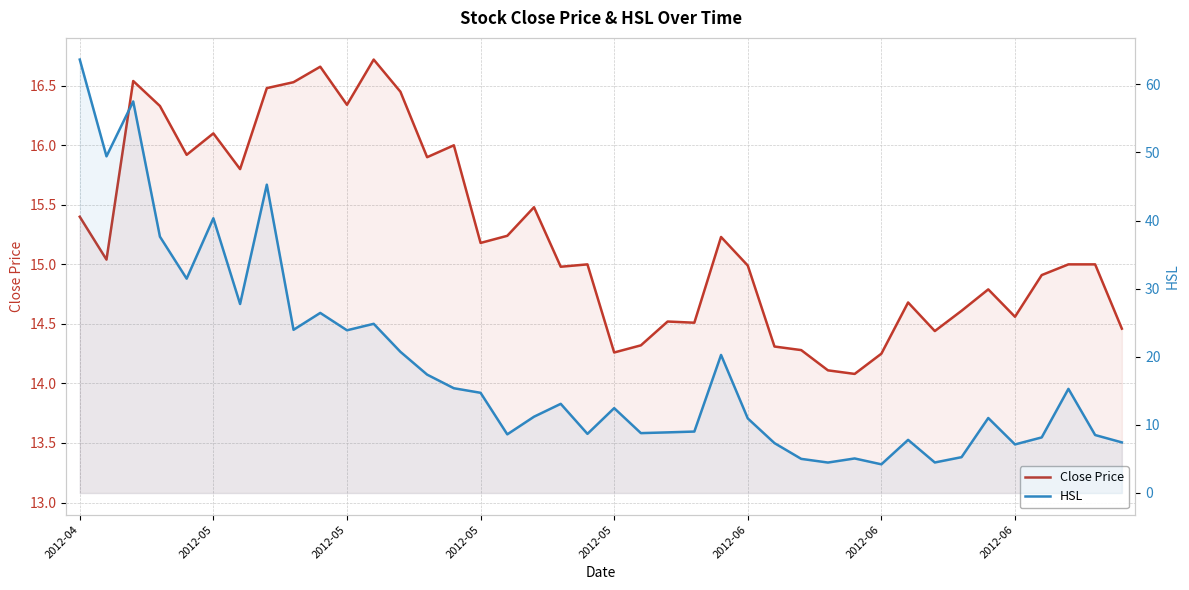

In HSL, how many points are lower than both neighbors (excluding endpoints)?

12